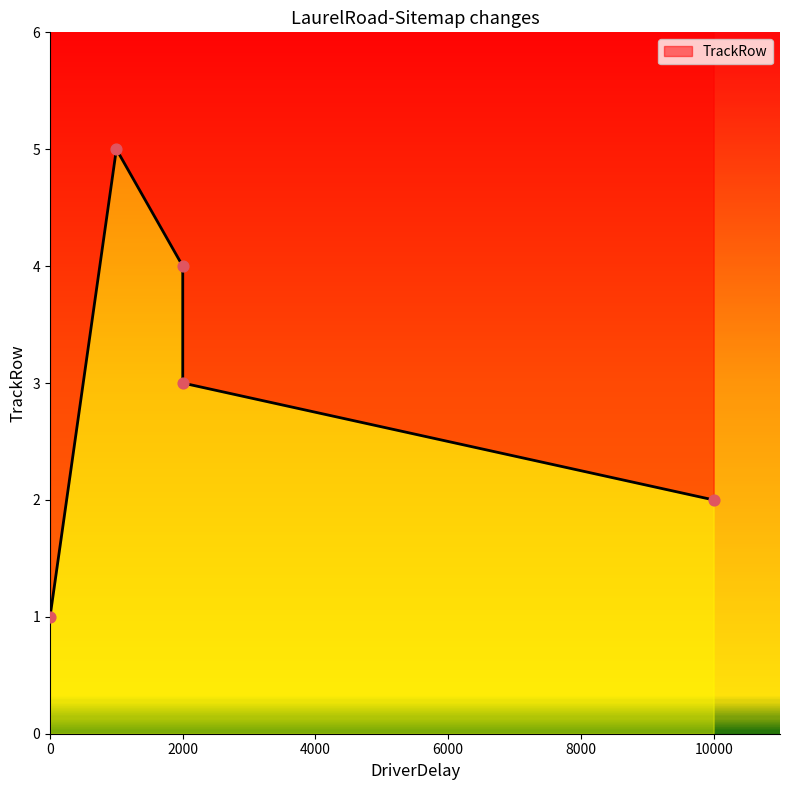

What is the change in value from NA to 1000?

+4